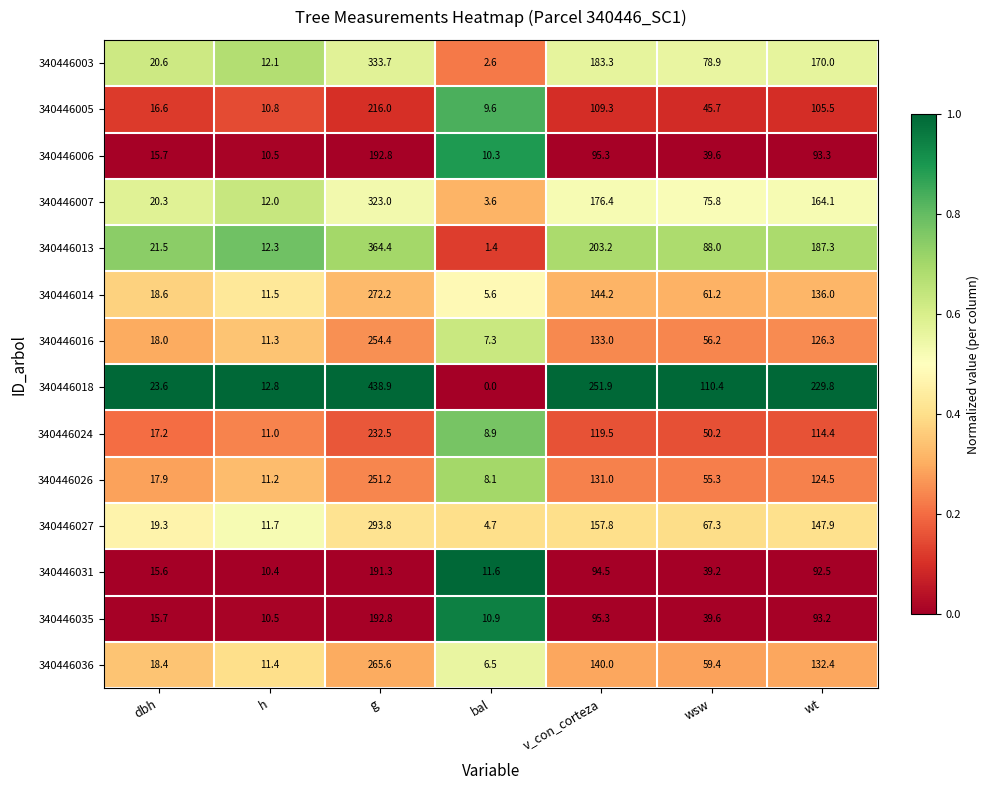

What value does the 340446007 series have at wt?

164.1